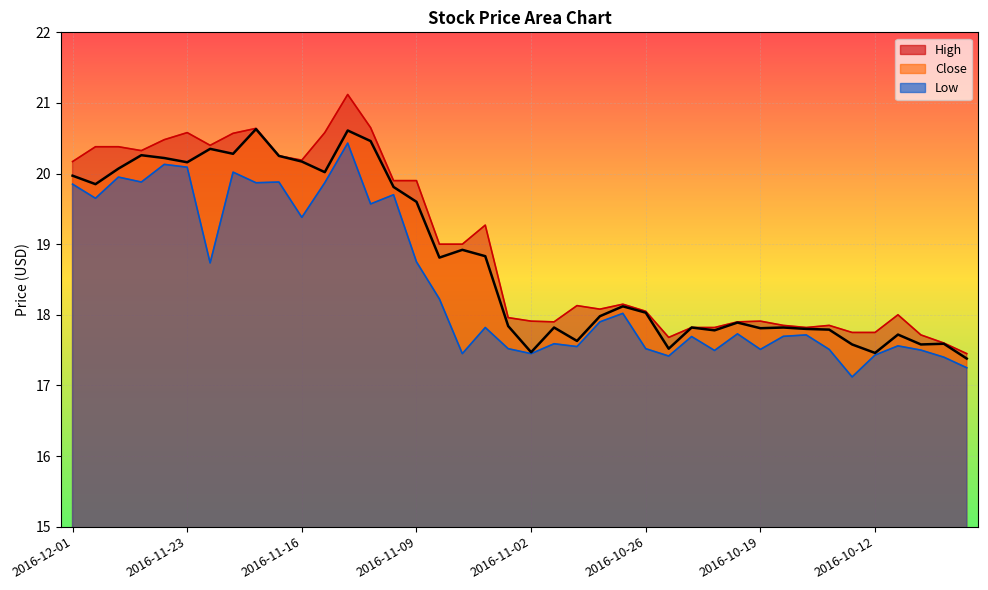

True or false: Low and Close intersect in this chart.

False